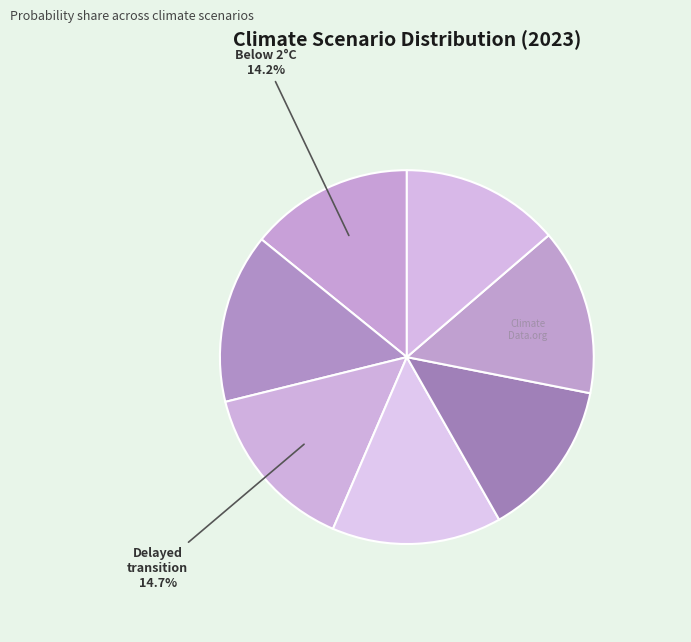

How many segments does this pie chart have?

7